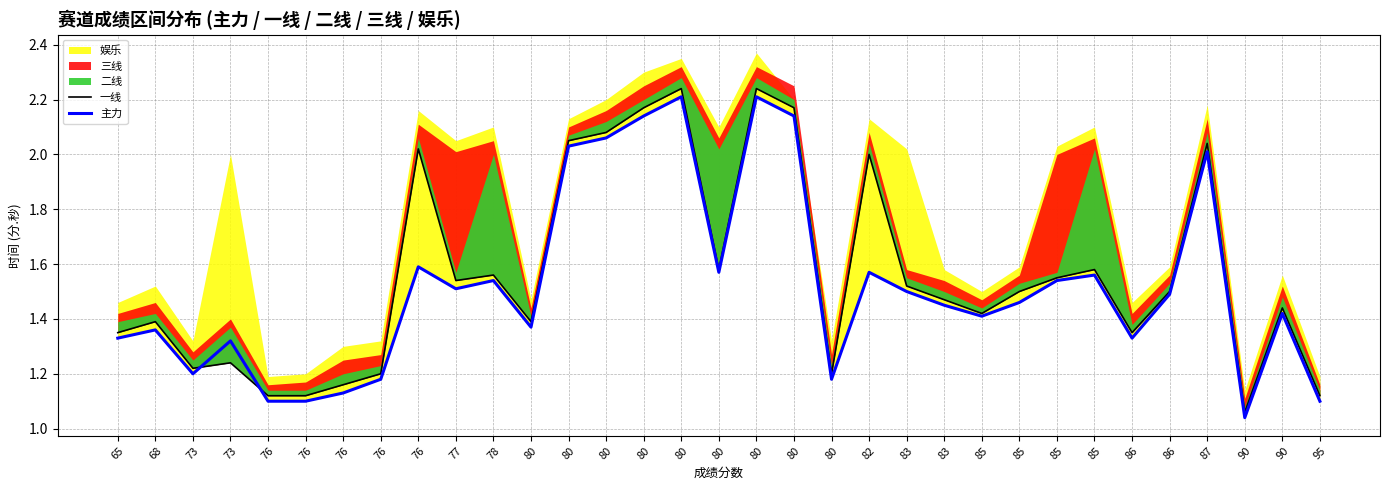

In 主力, how many points are lower than both neighbors (excluding endpoints)?

8